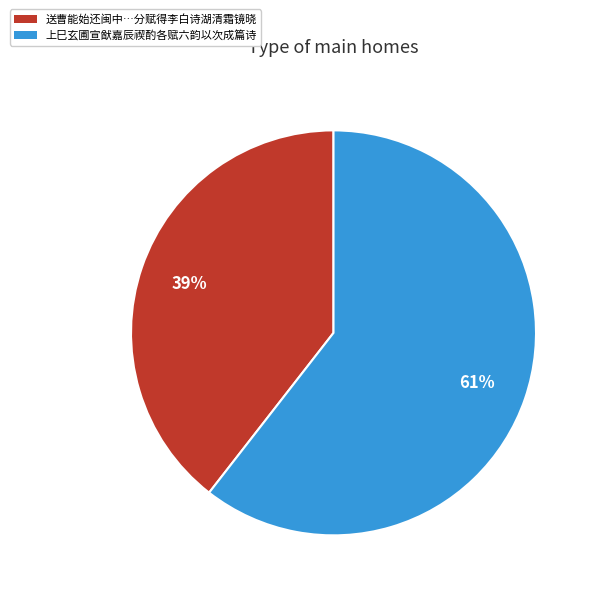

To the nearest percent, what is the average slice percentage?

50%